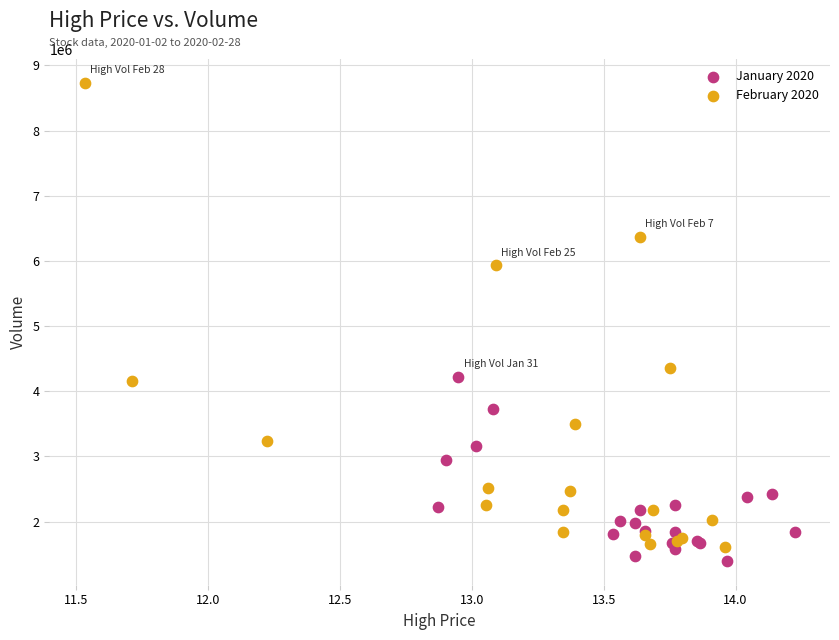

Which series has the largest Y range (max minus min)?

February 2020